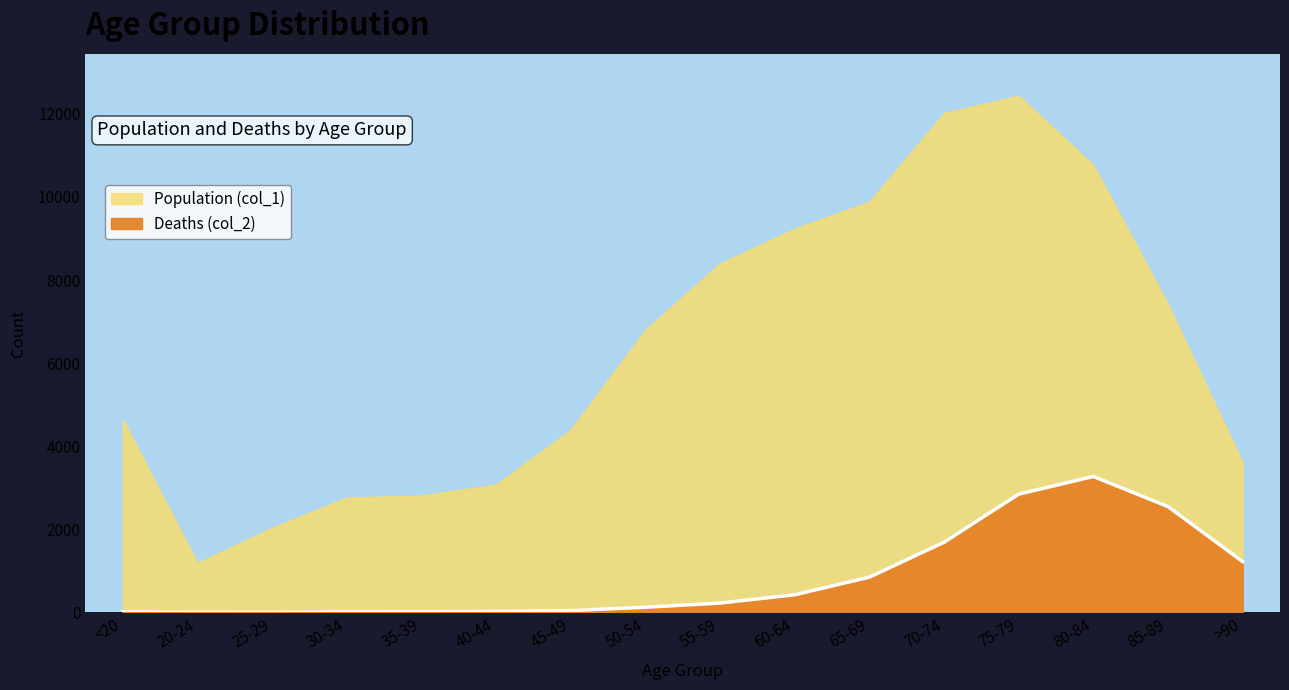

How many points are higher than both their immediate neighbors (excluding endpoints)?

1